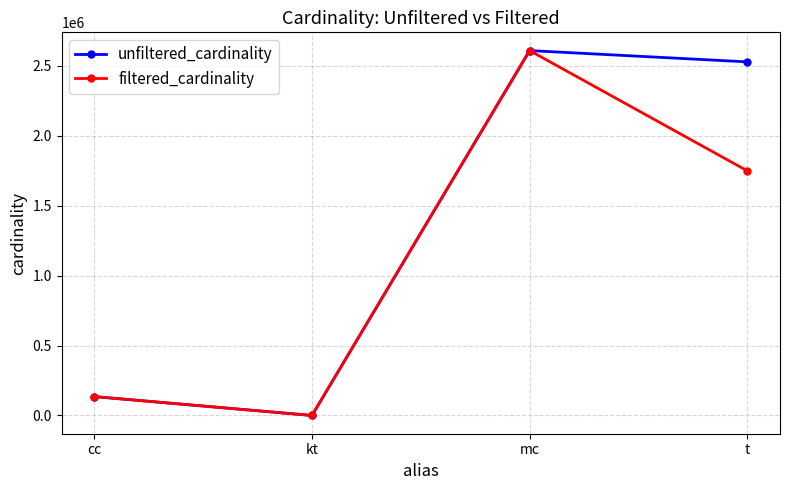

What is the sum of all unfiltered_cardinality values?

5272534